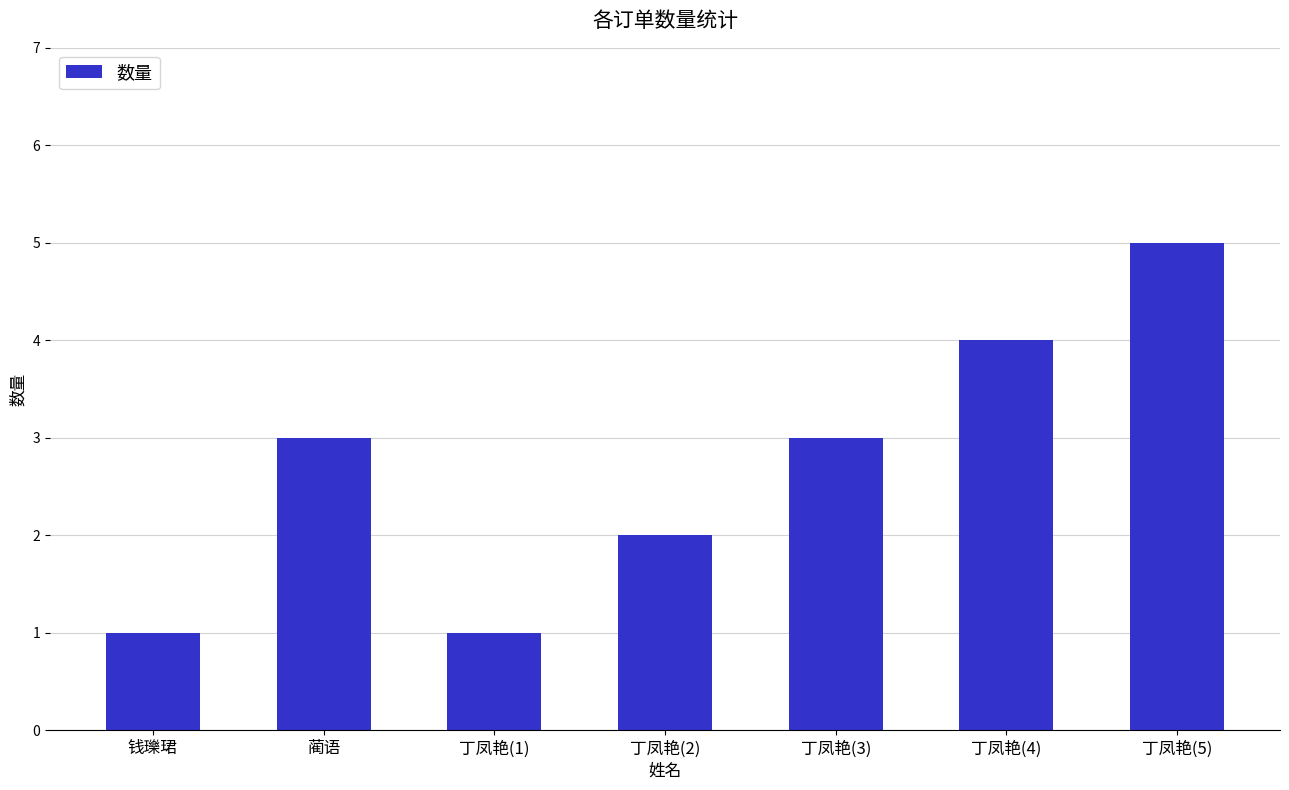

What is the difference between the values at 丁凤艳(2) and 丁凤艳(4)?

2